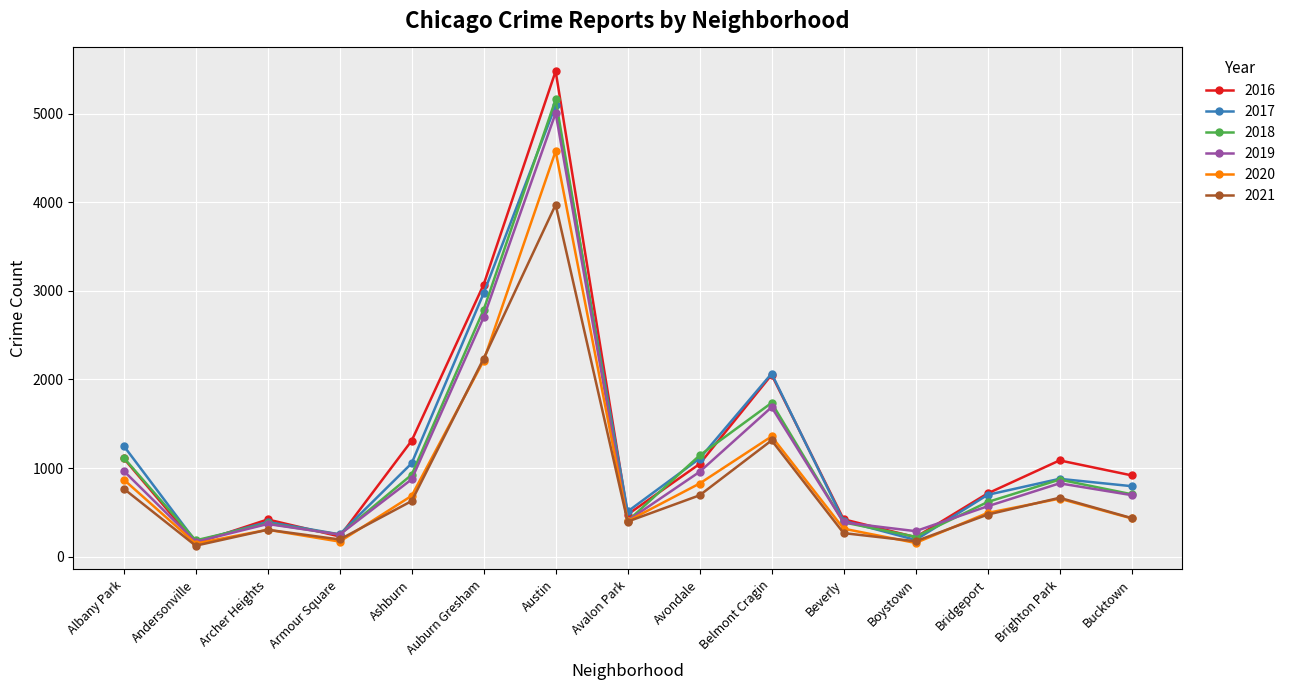

At how many categories does at least one series exceed 3534?

1